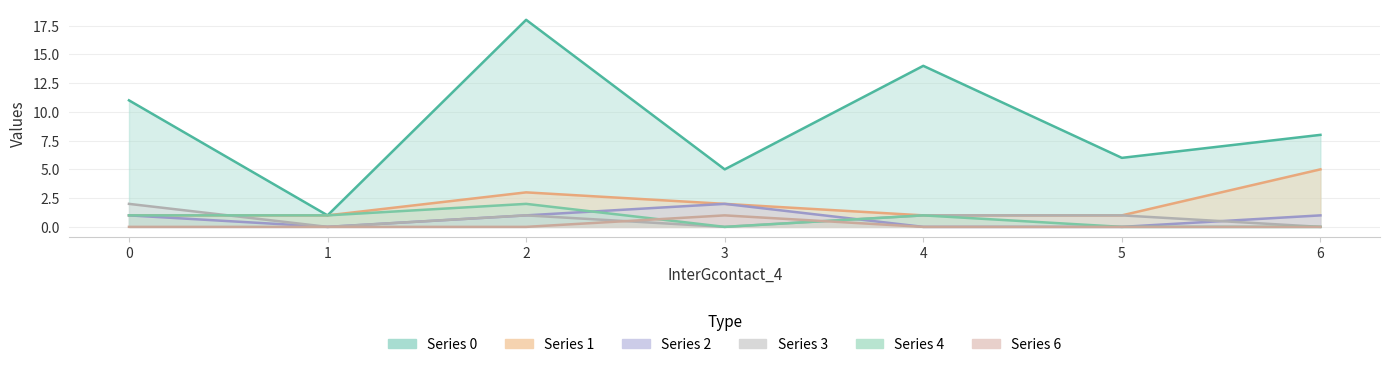

What is the value of the 0 point at the 6th from the left?

6